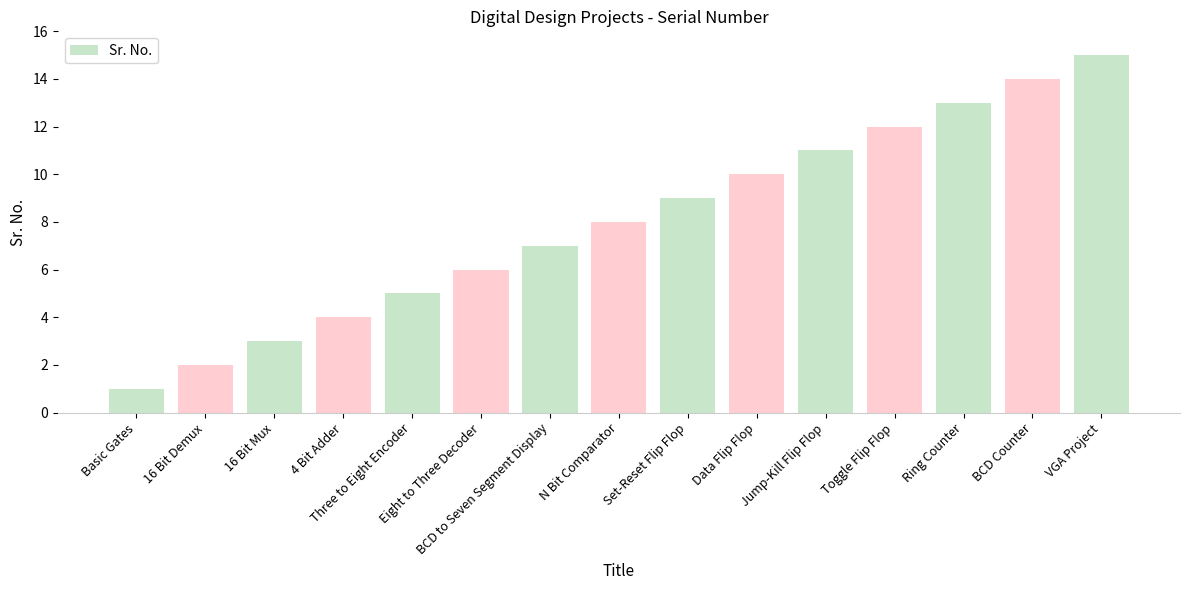

What is the difference between the values at Ring Counter and 16 Bit Demux?

11